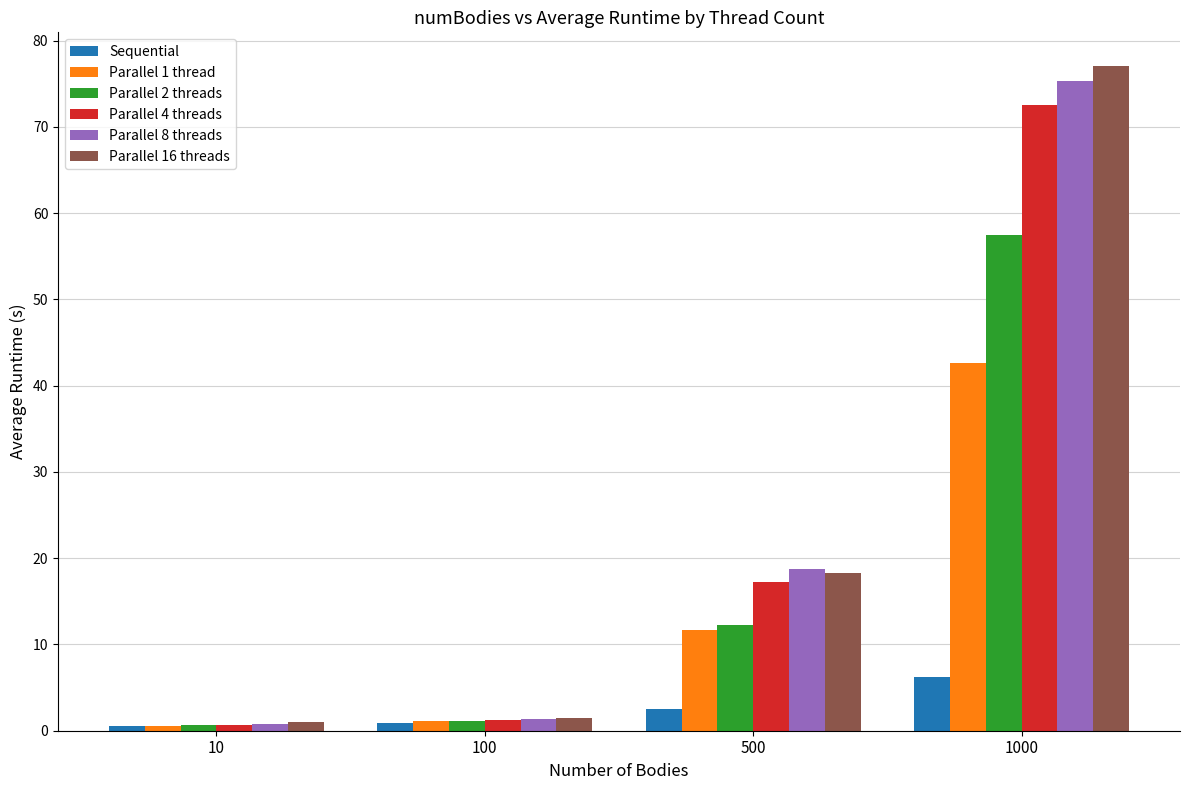

Count the number of data series in this chart.

6